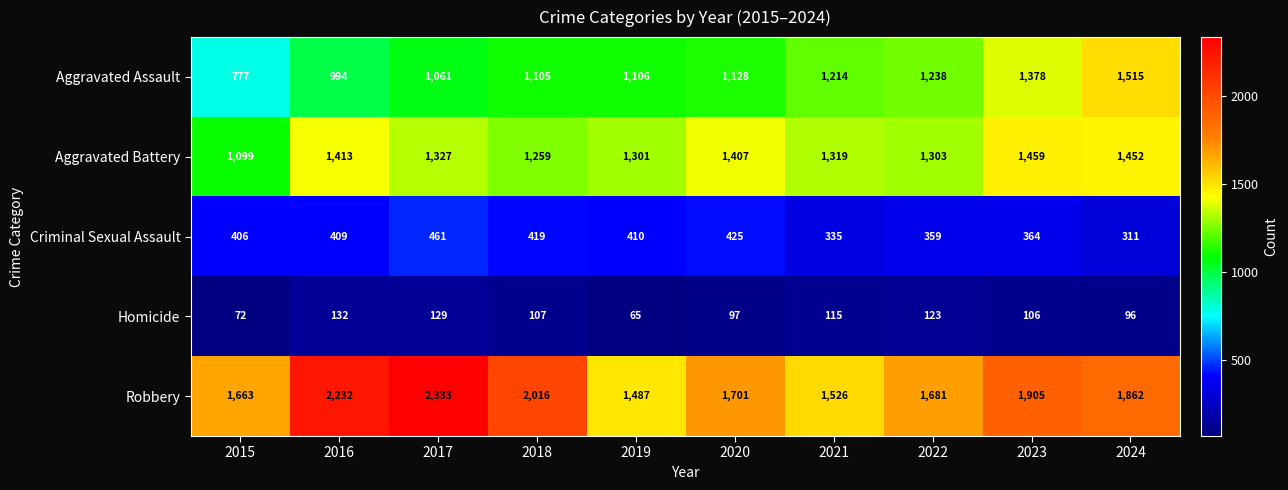

Which series has the widest spread of values?

Robbery